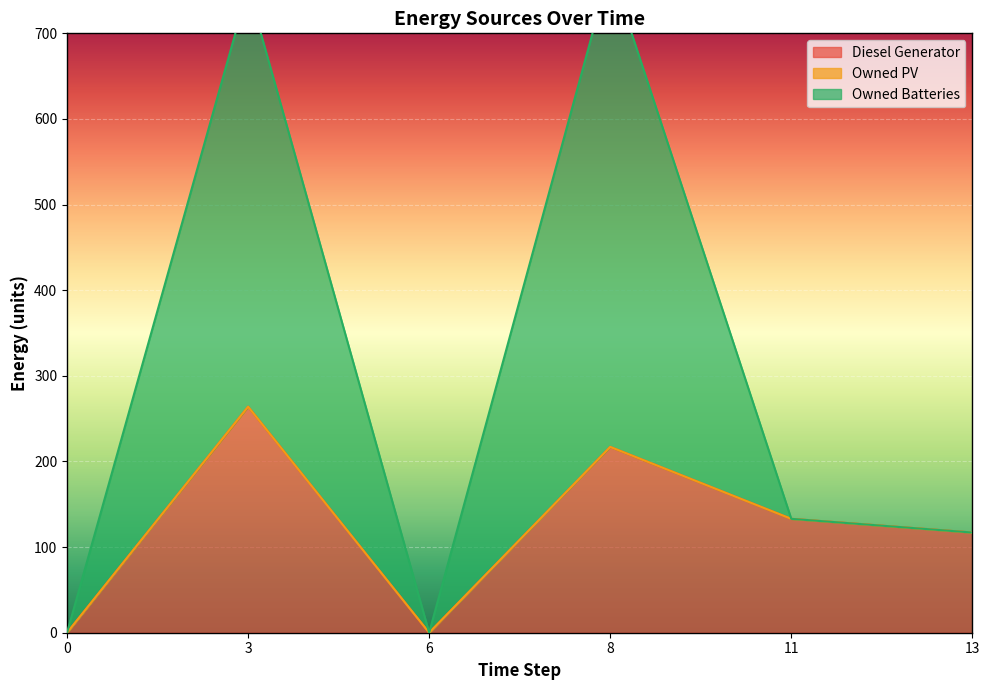

What is the maximum value for Diesel Generator?

264